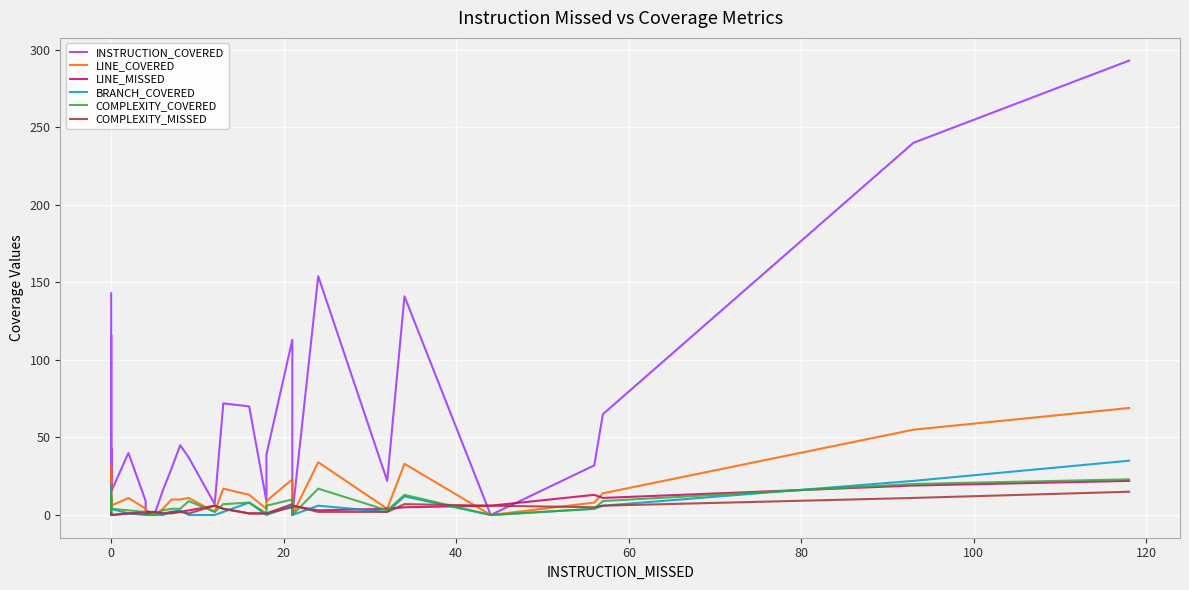

What is the value of the BRANCH_COVERED point at the 1st from the left?

19